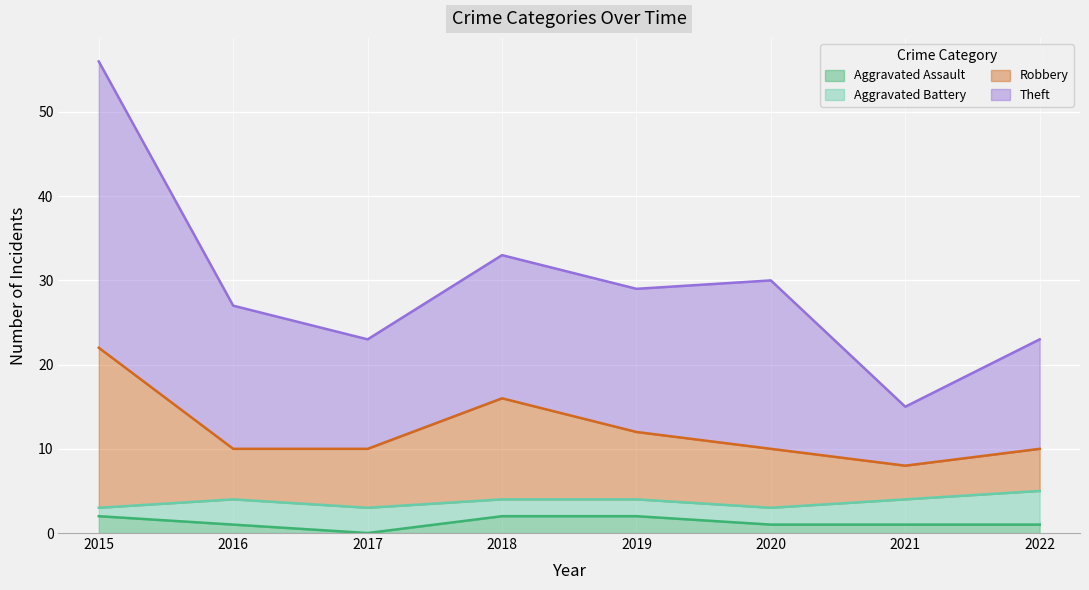

Which series has the largest range (max minus min)?

Theft